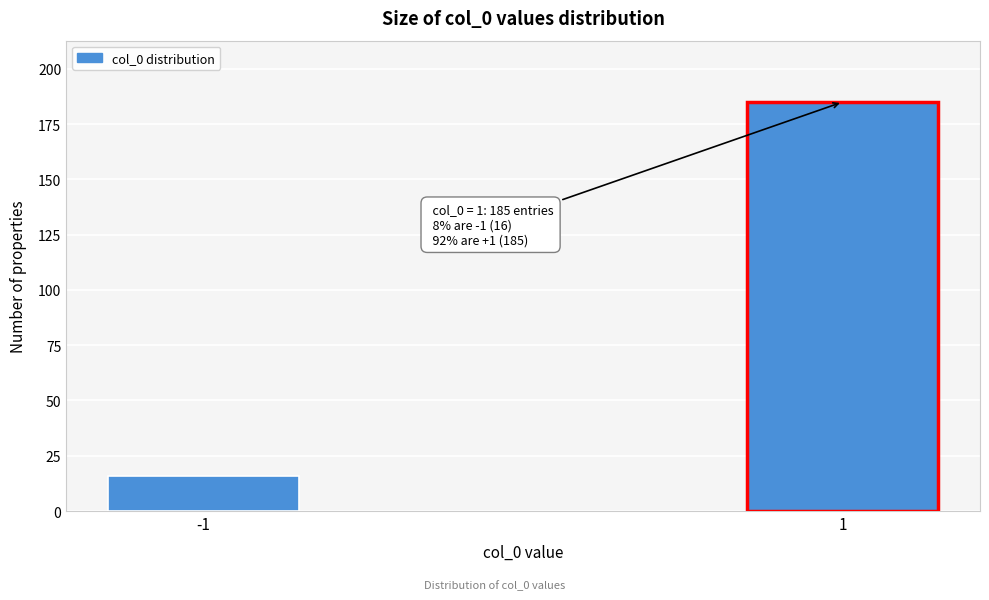

Reading left to right, extract all data points from this chart.

-1=16	1=185